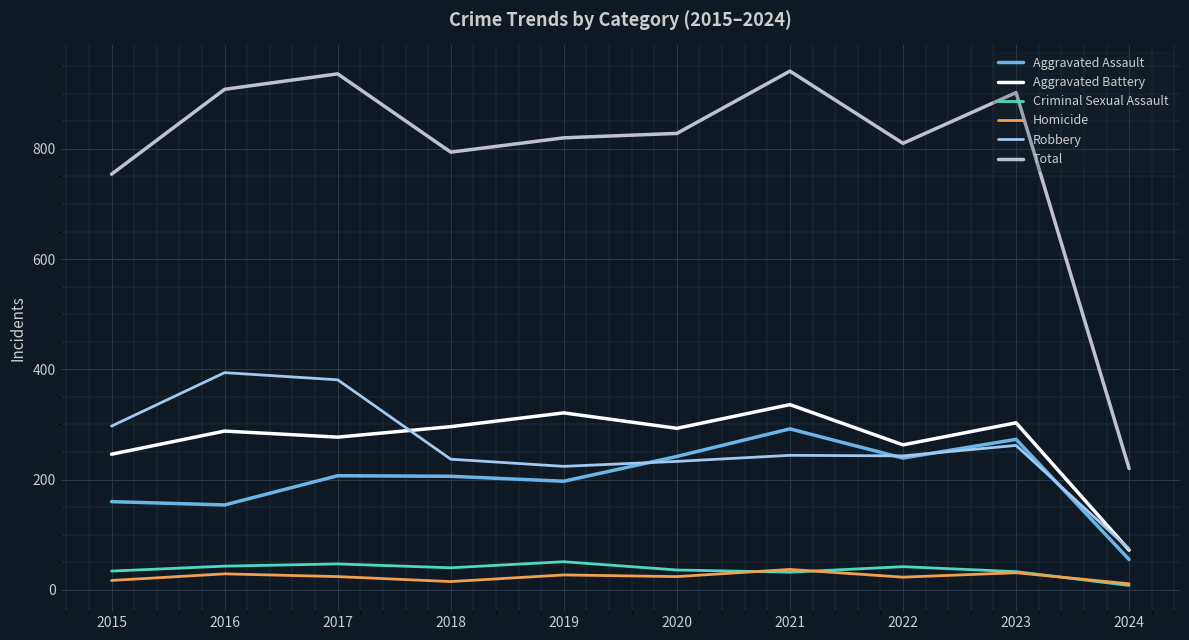

List the series in order of their peak value, lowest first.

Homicide, Criminal Sexual Assault, Aggravated Assault, Aggravated Battery, Robbery, Total